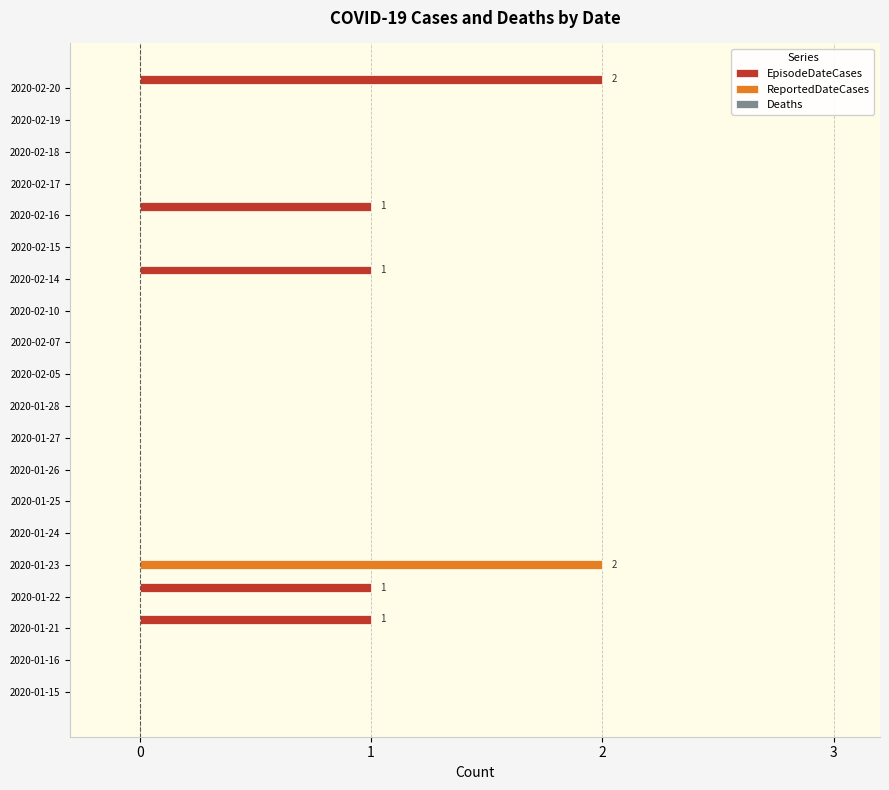

Which series has the largest total across all categories?

EpisodeDateCases